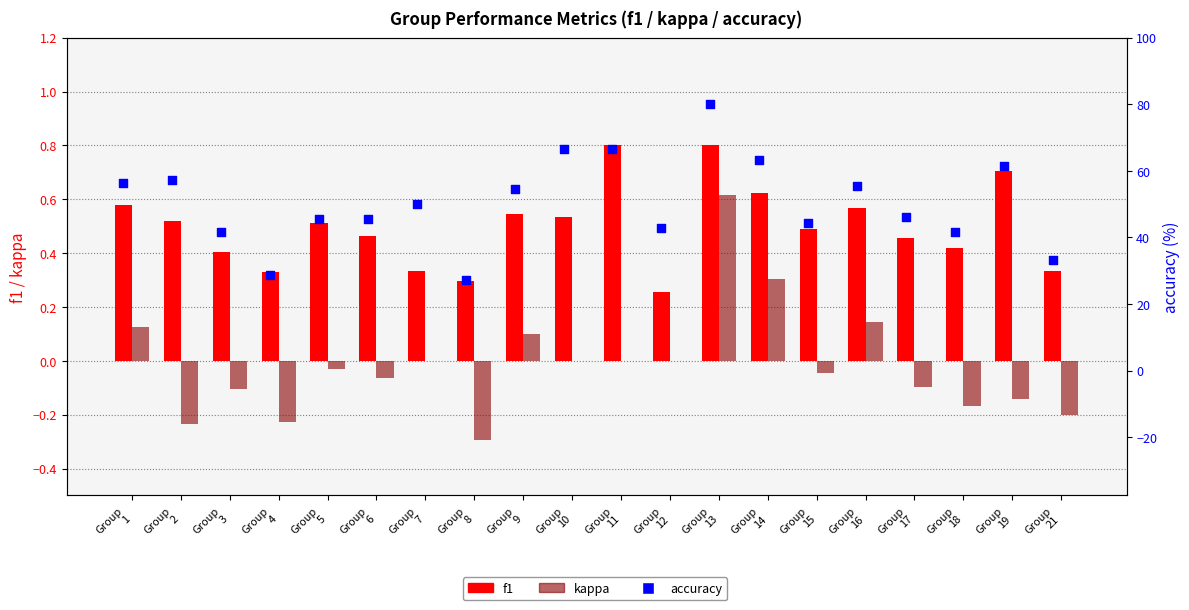

At how many categories does at least one series exceed 77?

1